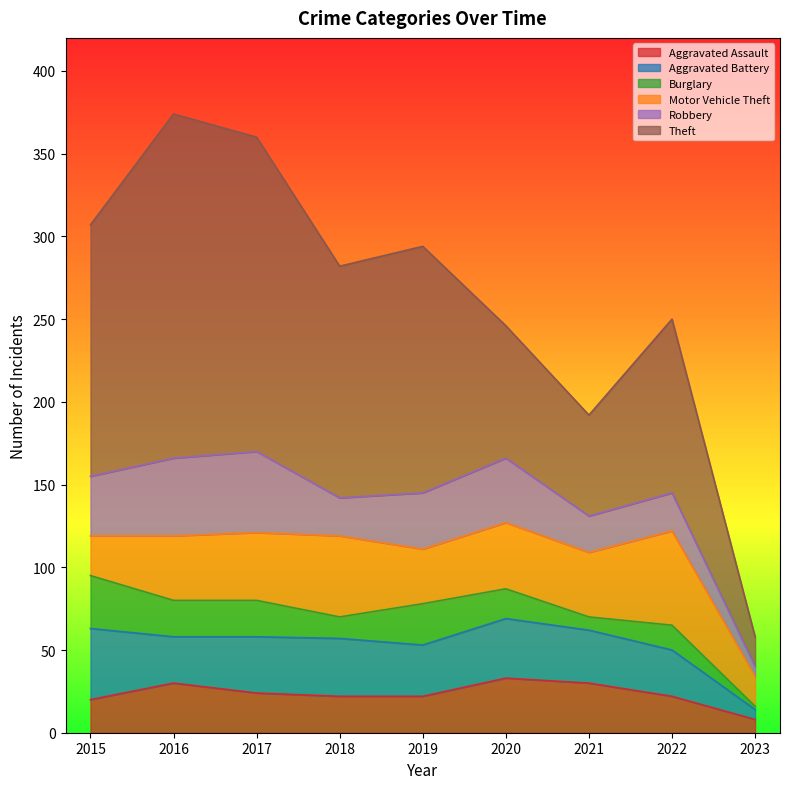

What is the total value across all series at 2017?

360